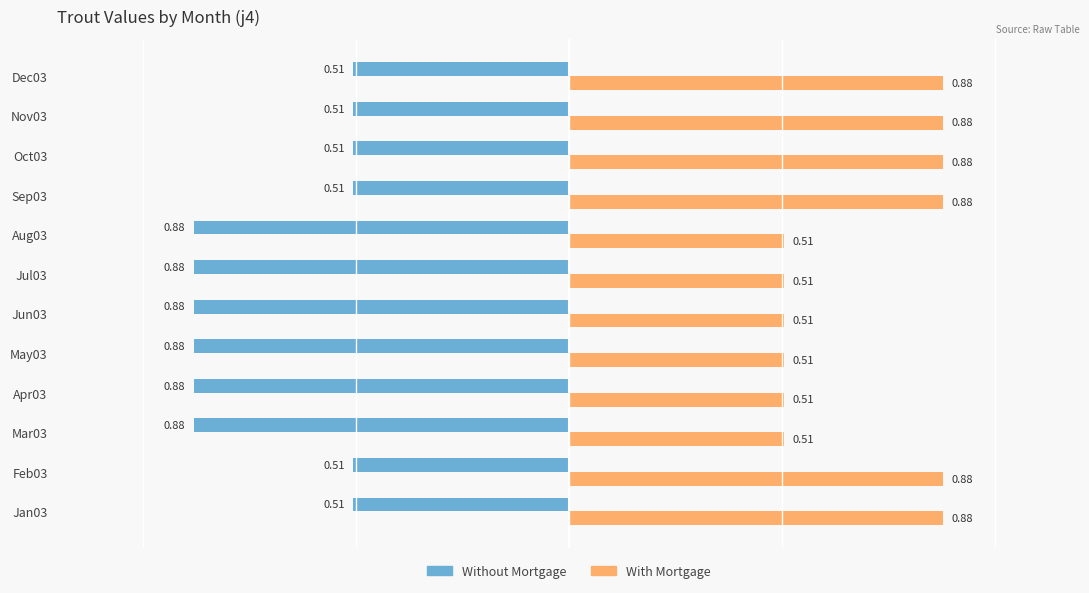

At Oct03, list the series in order from smallest to largest.

Without Mortgage, With Mortgage